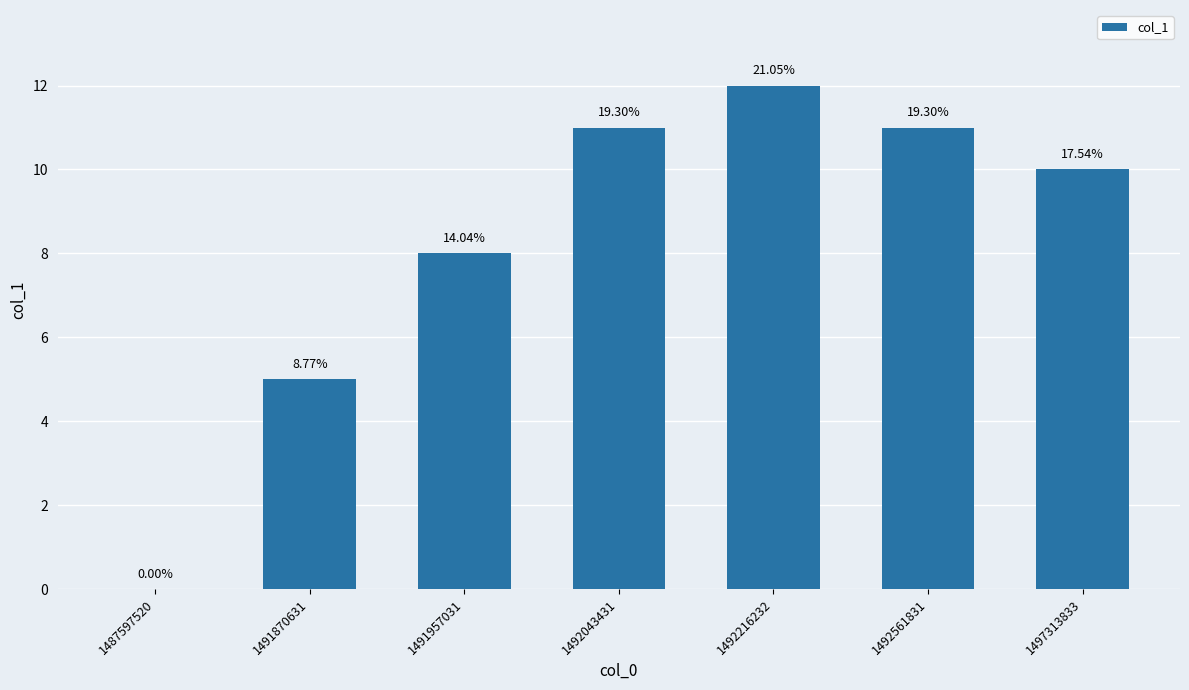

Are the bars horizontal?

No